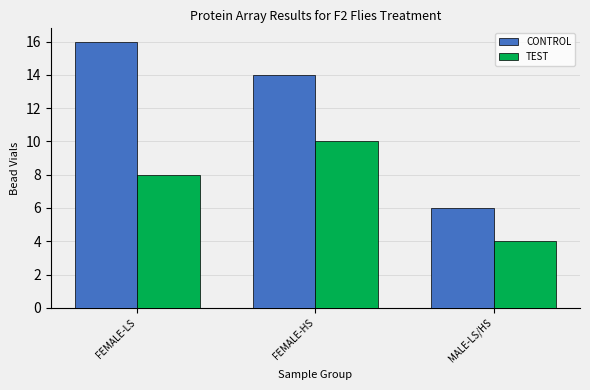

What are all the series names shown in the legend?

CONTROL, TEST